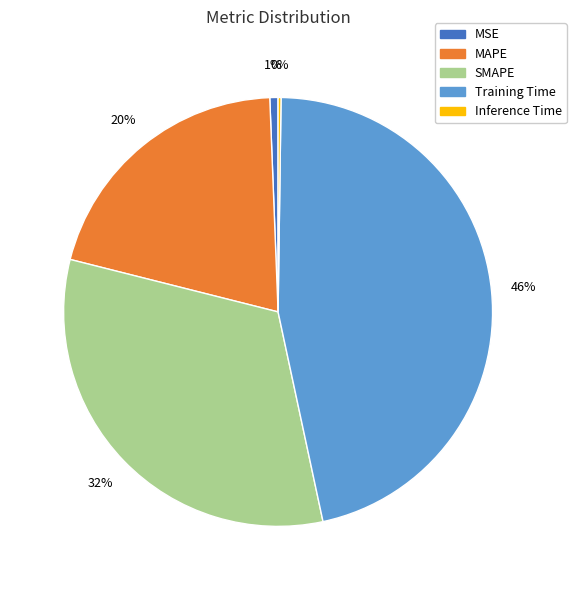

What percentage is the SMAPE slice, to the nearest percent?

32%